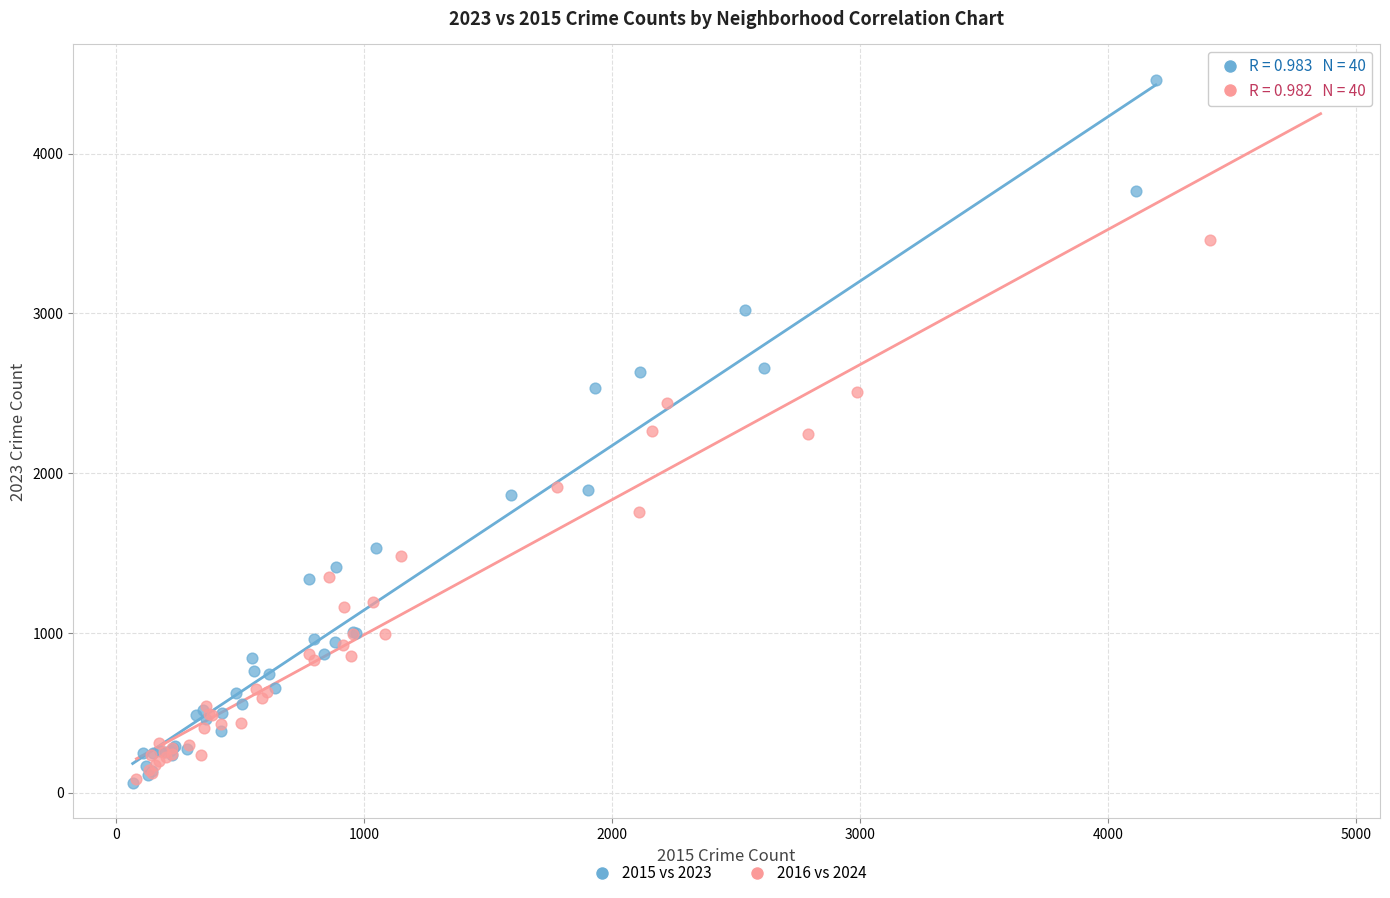

Which series has the widest spread of Y values?

2015 vs 2023